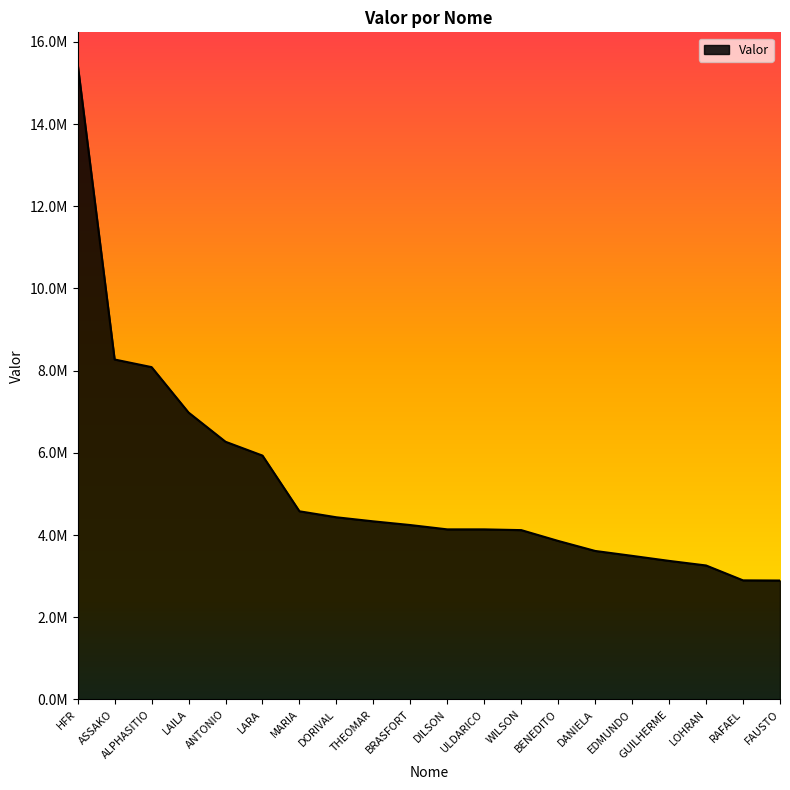

What is the label of the 9th point from the right?

ULDARICO